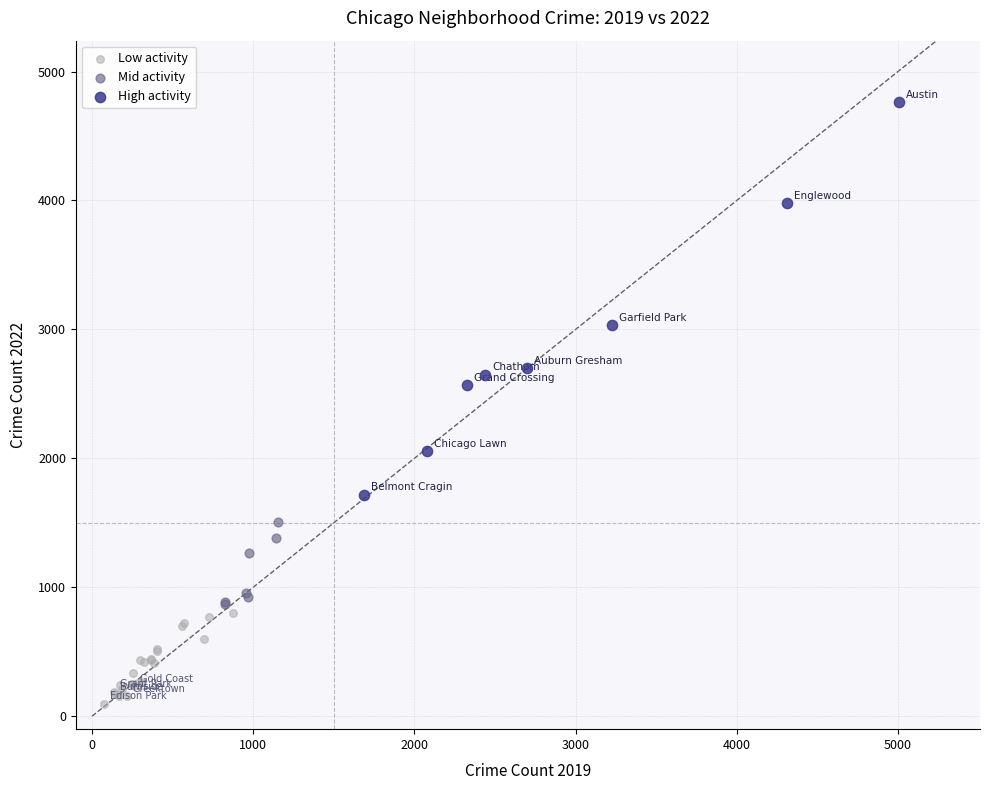

Which series has the largest Y range (max minus min)?

High activity